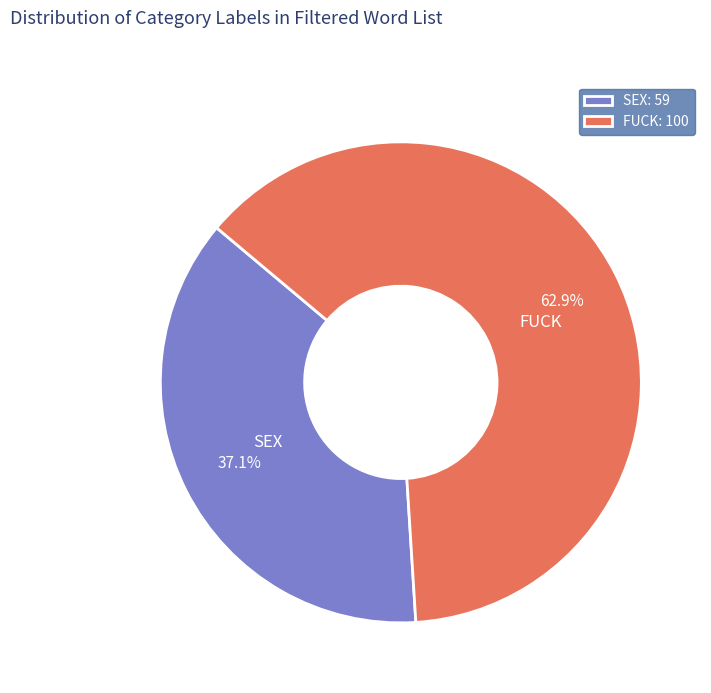

How many segments does this pie chart have?

2